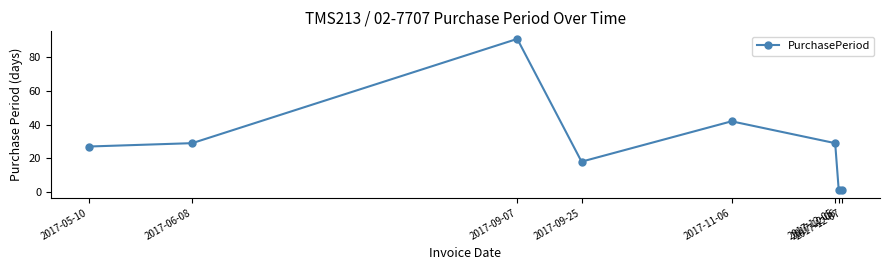

Which label corresponds to the largest value in the chart?

2017-09-07